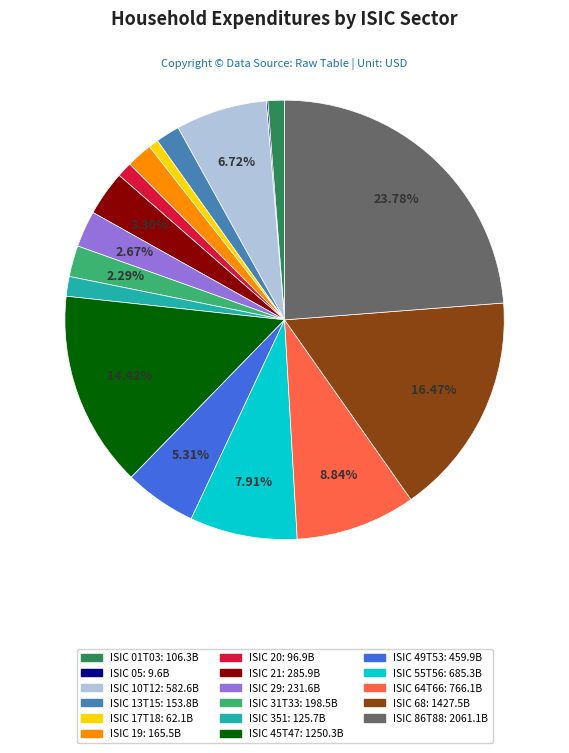

Is the sum of ISIC 86T88 and ISIC 31T33 greater than half?

No